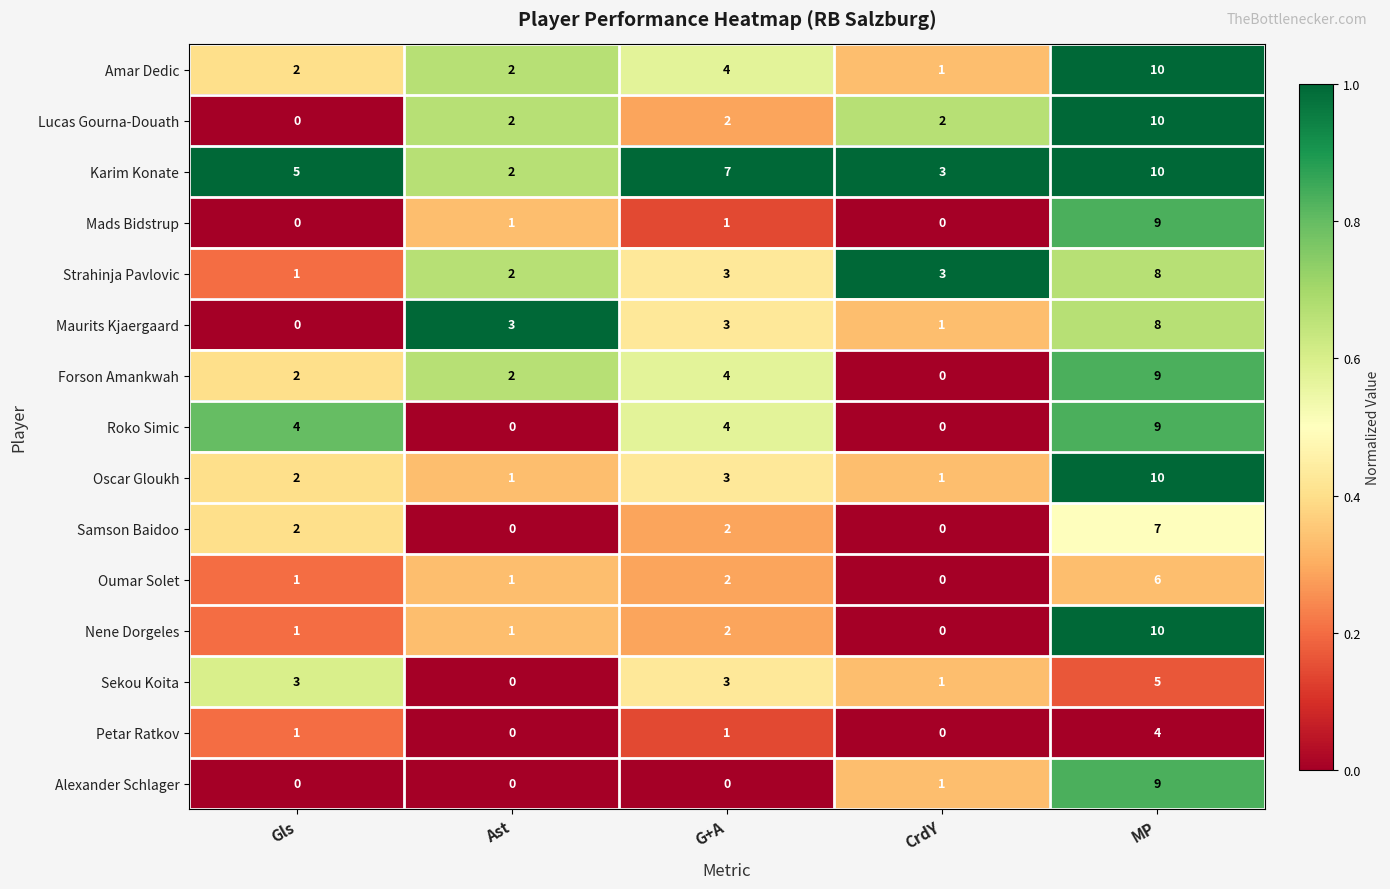

Between Gls and Ast, which series saw the biggest shift?

Roko Simic